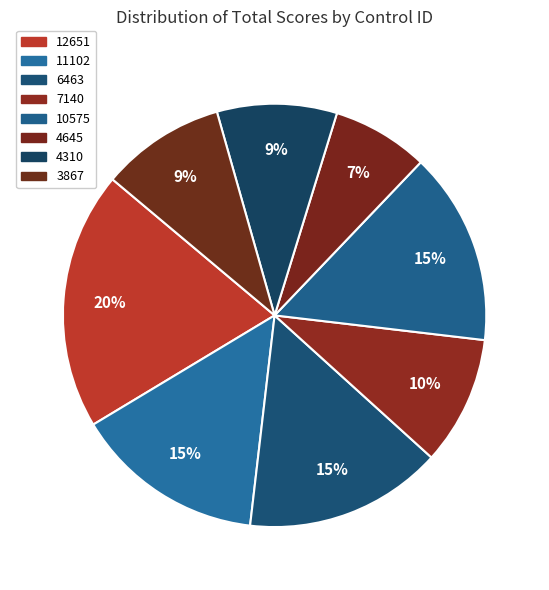

Which slice is the smallest?

4645